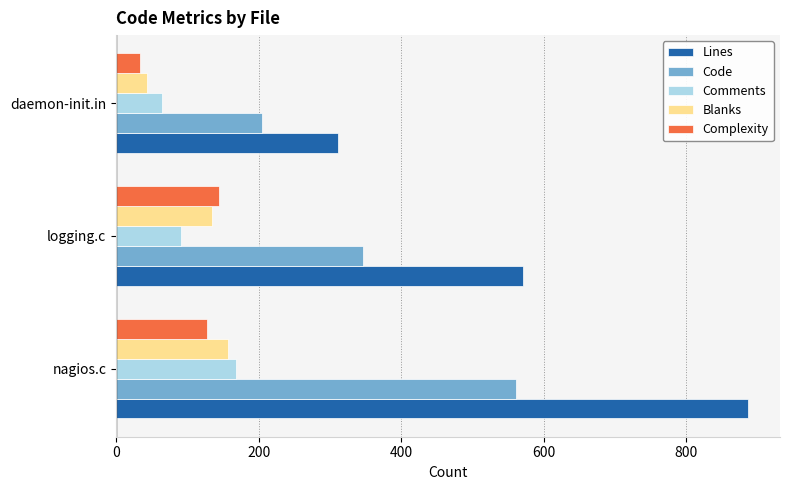

What is the approximate value of Lines at logging.c?

571